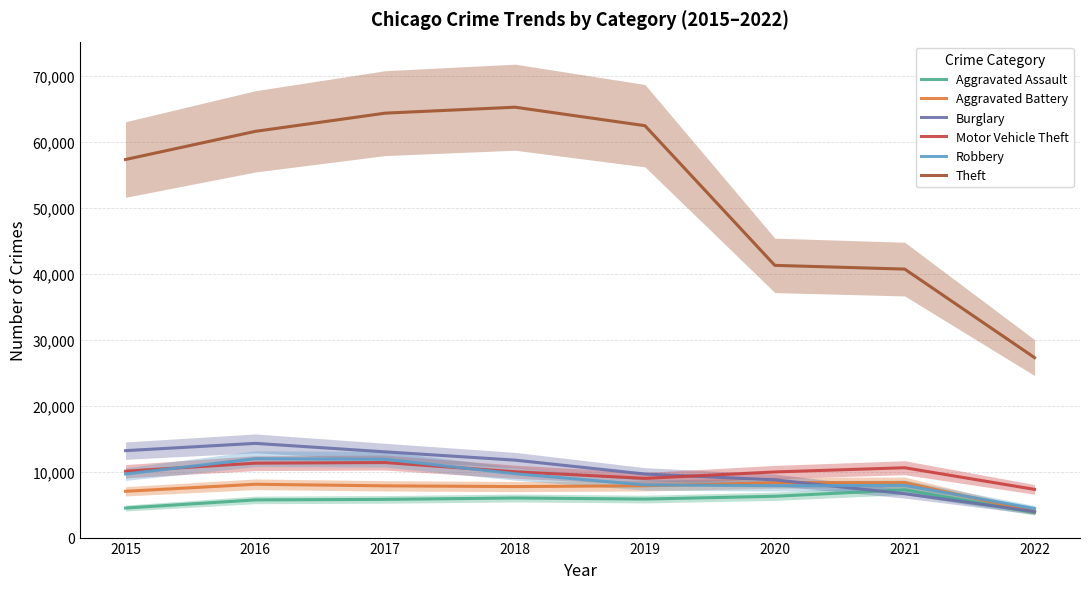

Reading left to right, transcribe all the data shown in this chart.

Aggravated Assault: 4480	5712	5793	6001	5840	6263	7243	3797
Aggravated Battery: 7018	8085	7845	7735	7857	8320	8347	3928
Burglary: 13184	14289	13001	11746	9639	8754	6654	3934
Motor Vehicle Theft: 10068	11286	11380	9983	8978	9953	10592	7310
Robbery: 9638	11960	11880	9679	7994	7855	7919	4405
Theft: 57347	61618	64380	65281	62476	41290	40723	27297